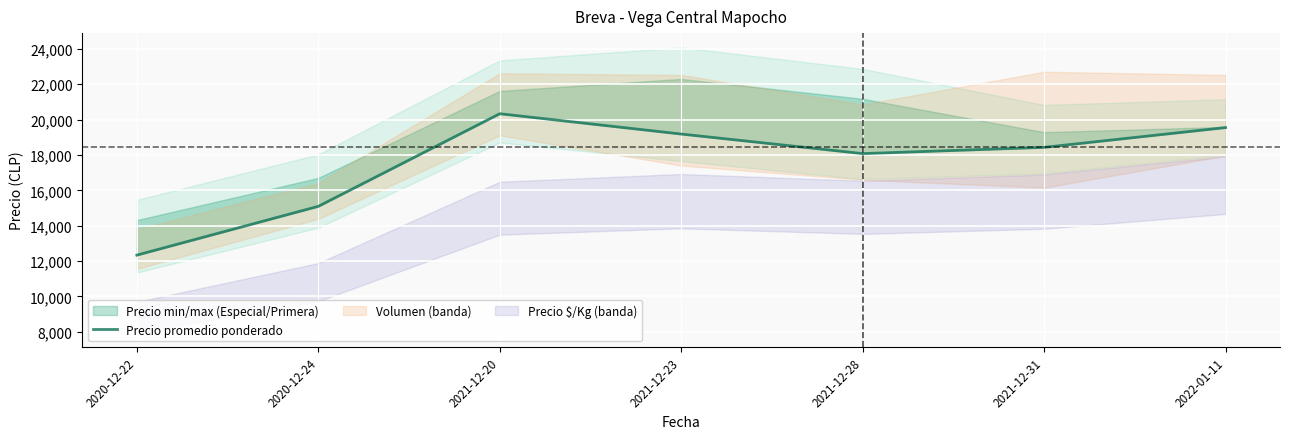

Reading left to right, transcribe all the data shown in this chart.

12331.5	15092.8	20334.0	19184.1	18076.8	18430.4	19550.5